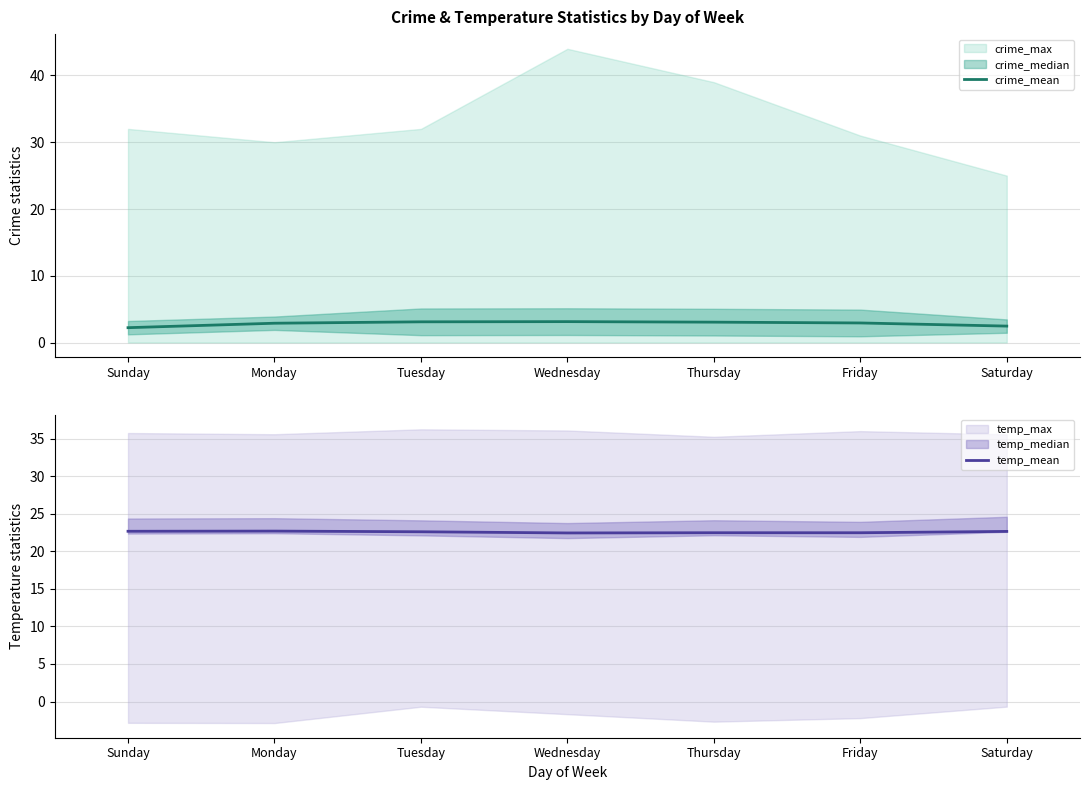

What is the difference between the maximum and second lowest values in the temp_mean series?

0.2